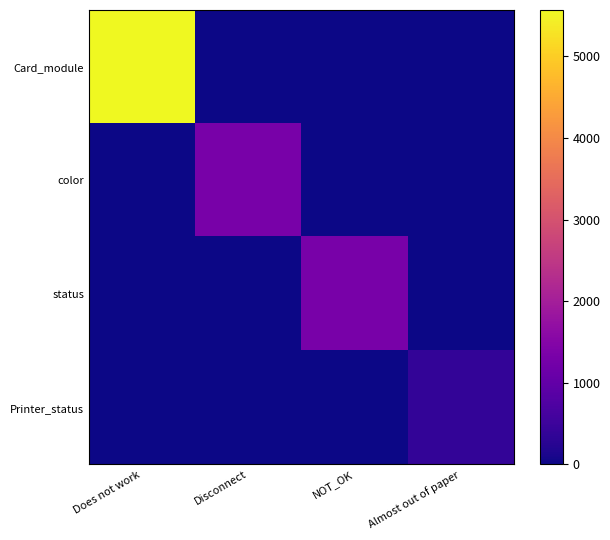

Between NOT_OK and Disconnect, which is larger?

NOT_OK